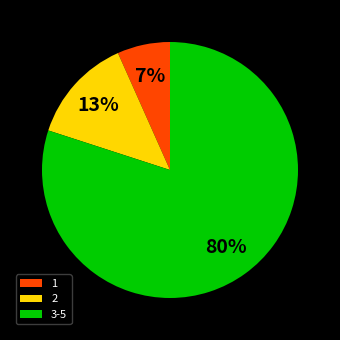

What percentage is the 3-5 slice, to the nearest percent?

80%